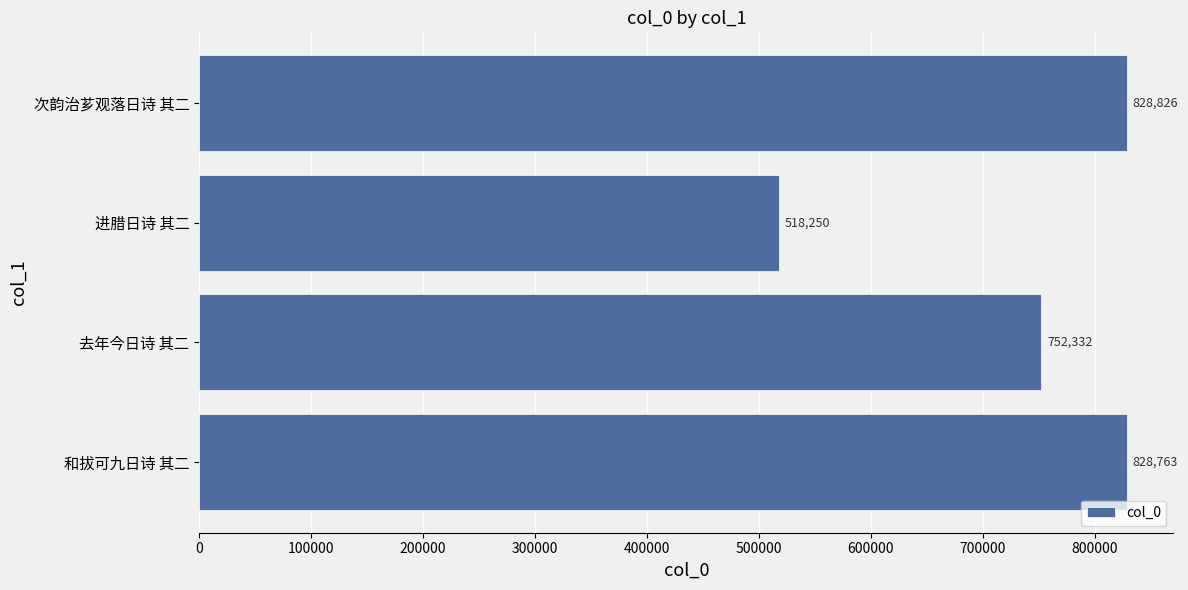

The value at 去年今日诗 其二 is 752332. True or false?

True